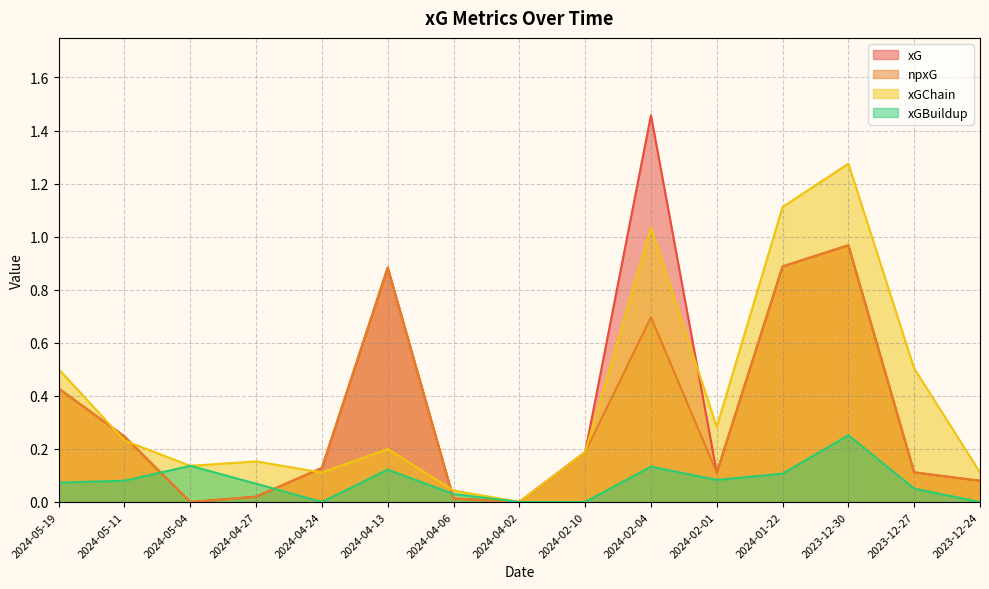

True or false: xGChain and xGBuildup cross at least once.

False